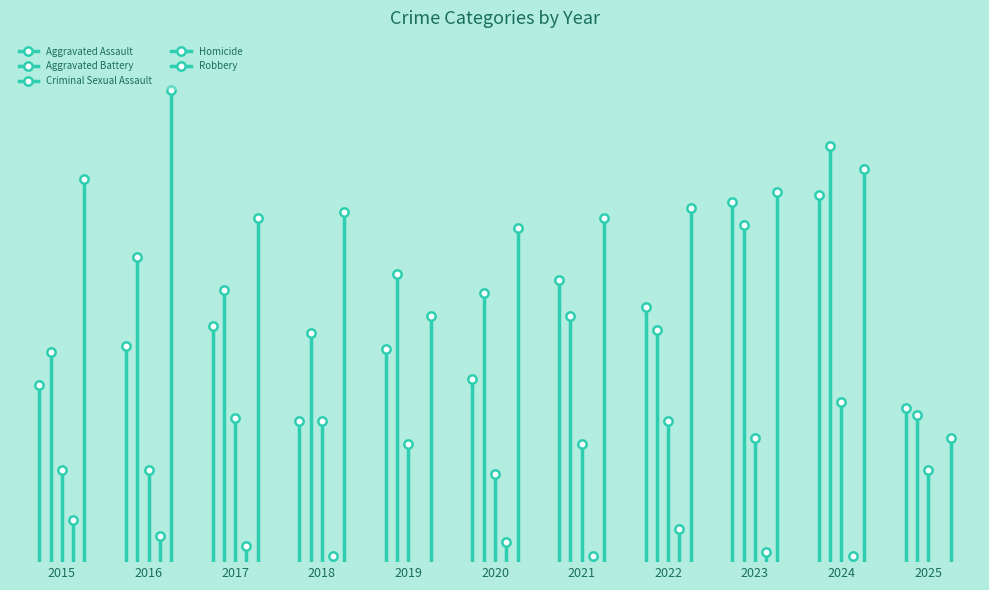

How many distinct data groups are displayed?

5